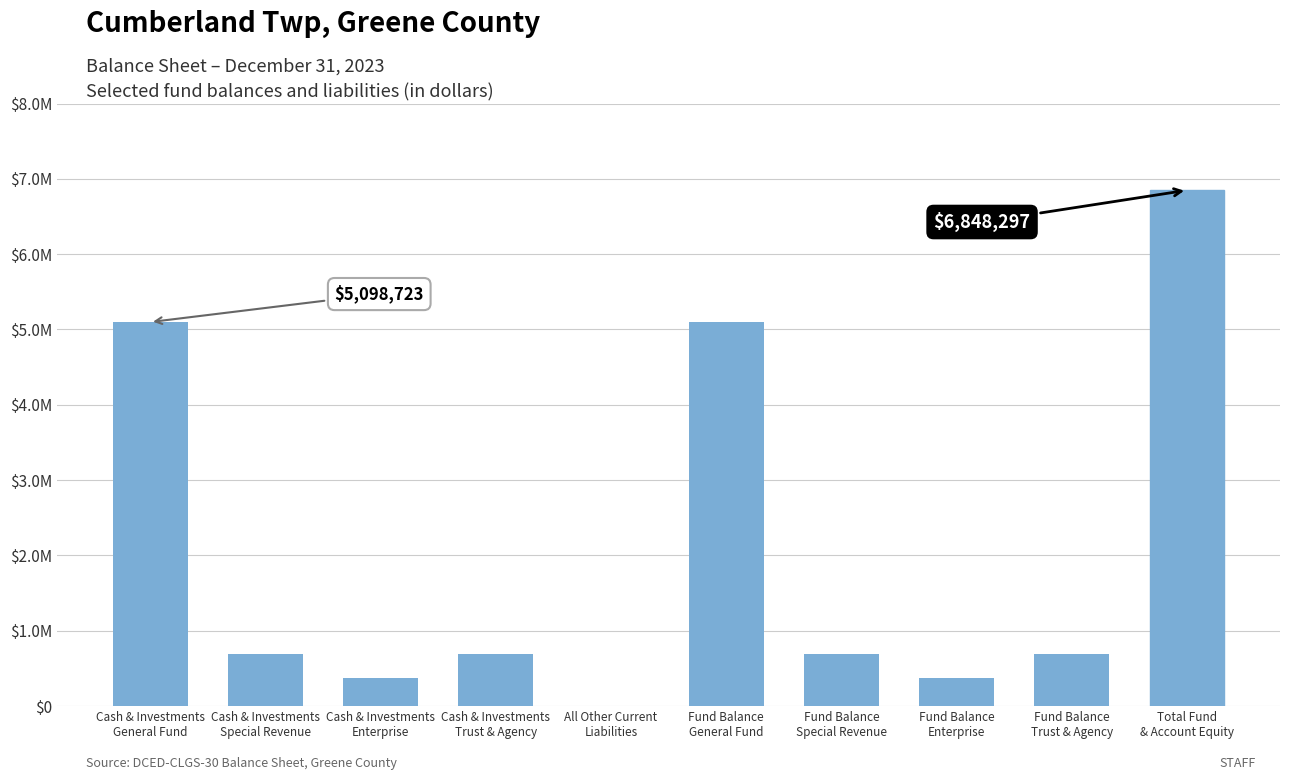

The chart shows a value of 6848297 at Total Fund
& Account Equity. True or false?

True